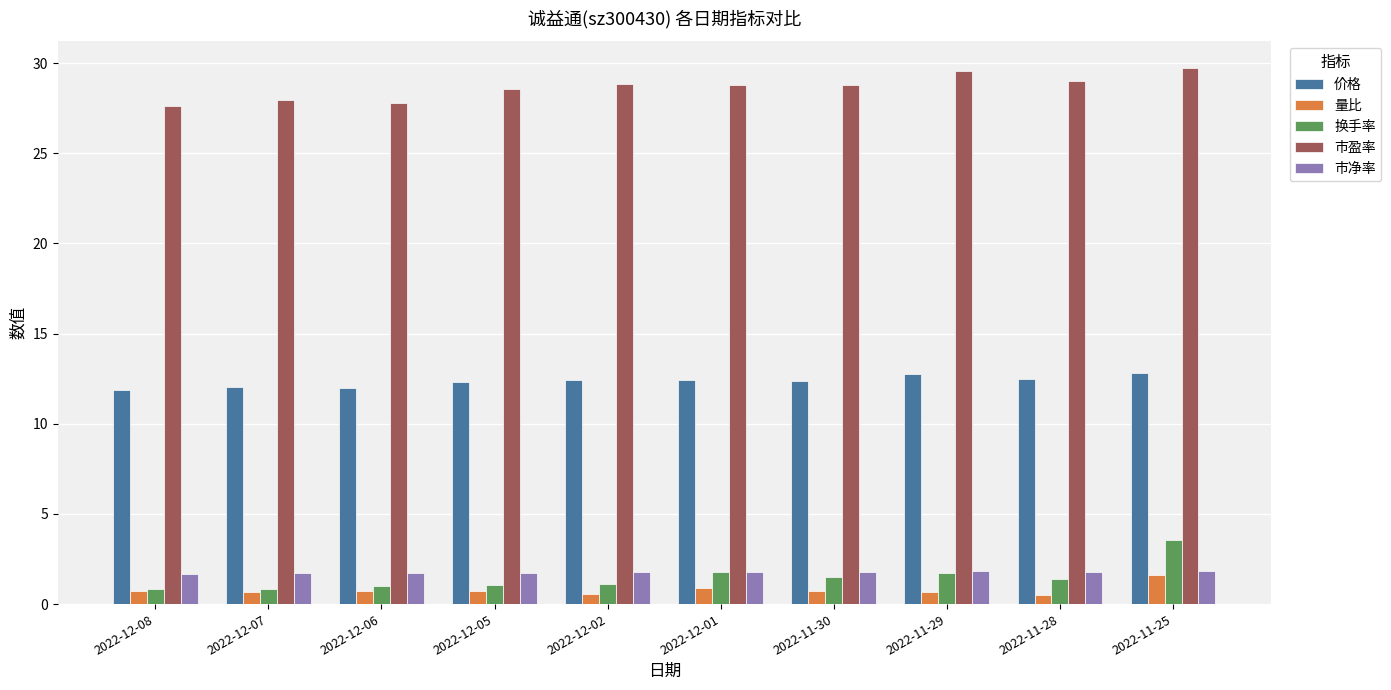

What are all the series names shown in the legend?

价格, 量比, 换手率, 市盈率, 市净率